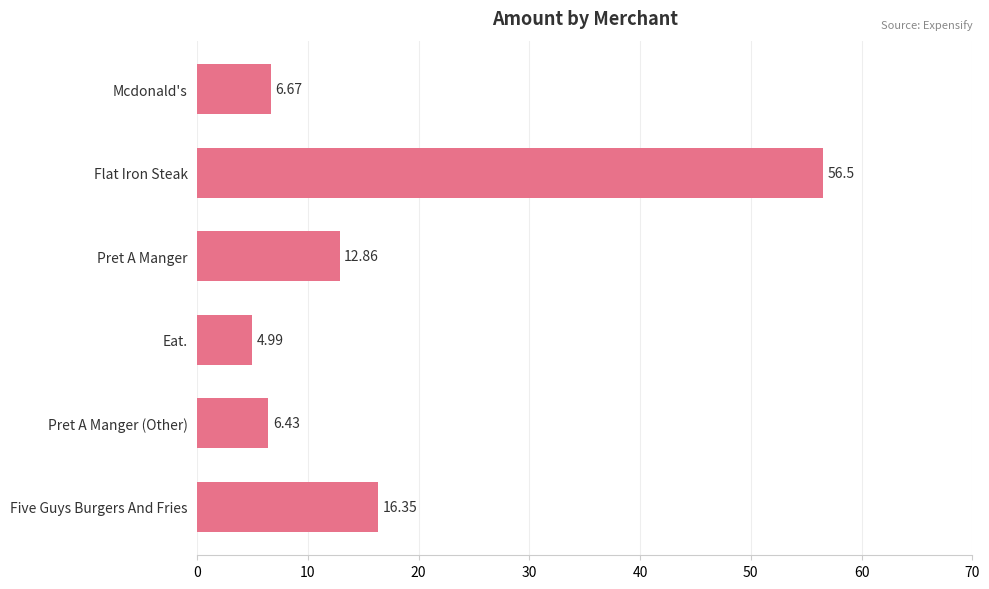

At which label is the value closest to 30?

Five Guys Burgers And Fries